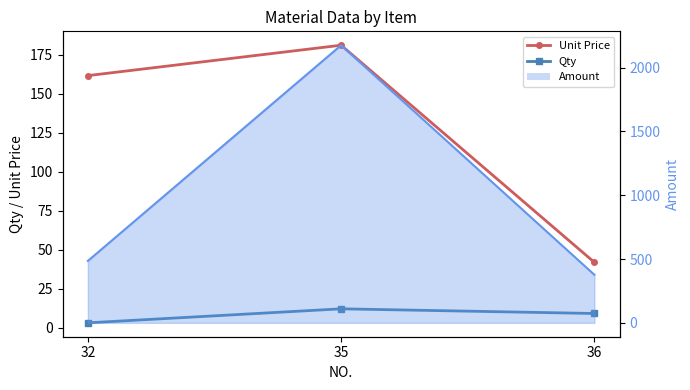

True or false: Qty has a value of 5.9 at 35.

False